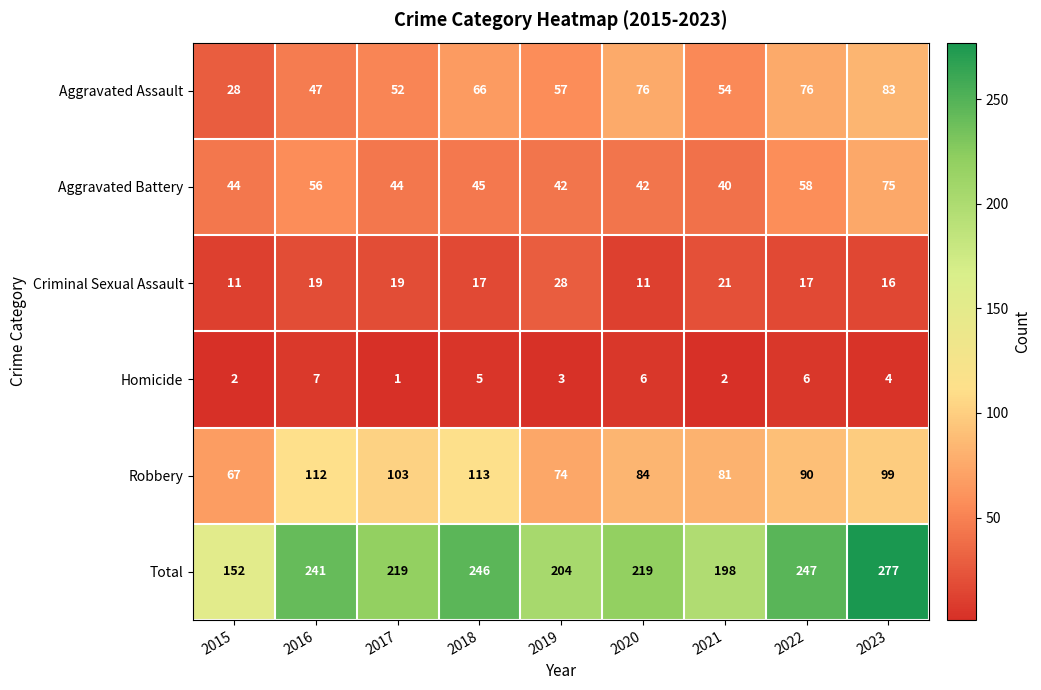

What is the greatest value displayed?

277